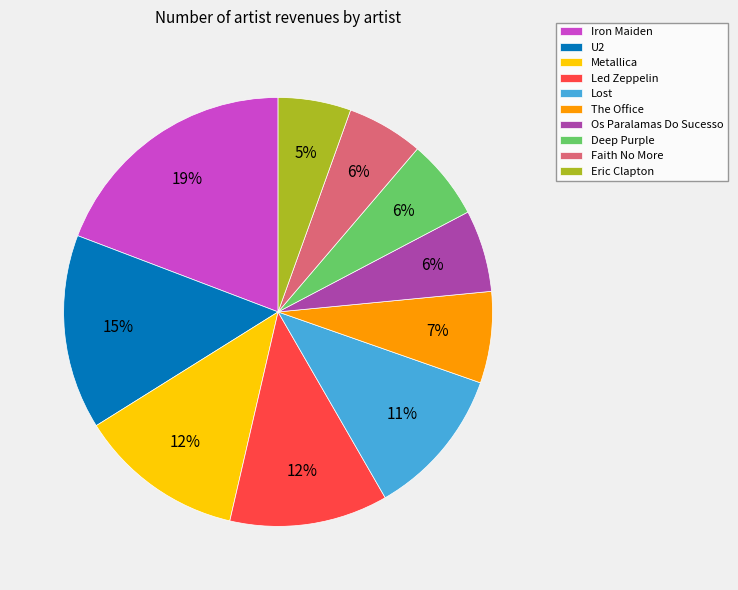

What is the largest slice in the pie chart?

Iron Maiden